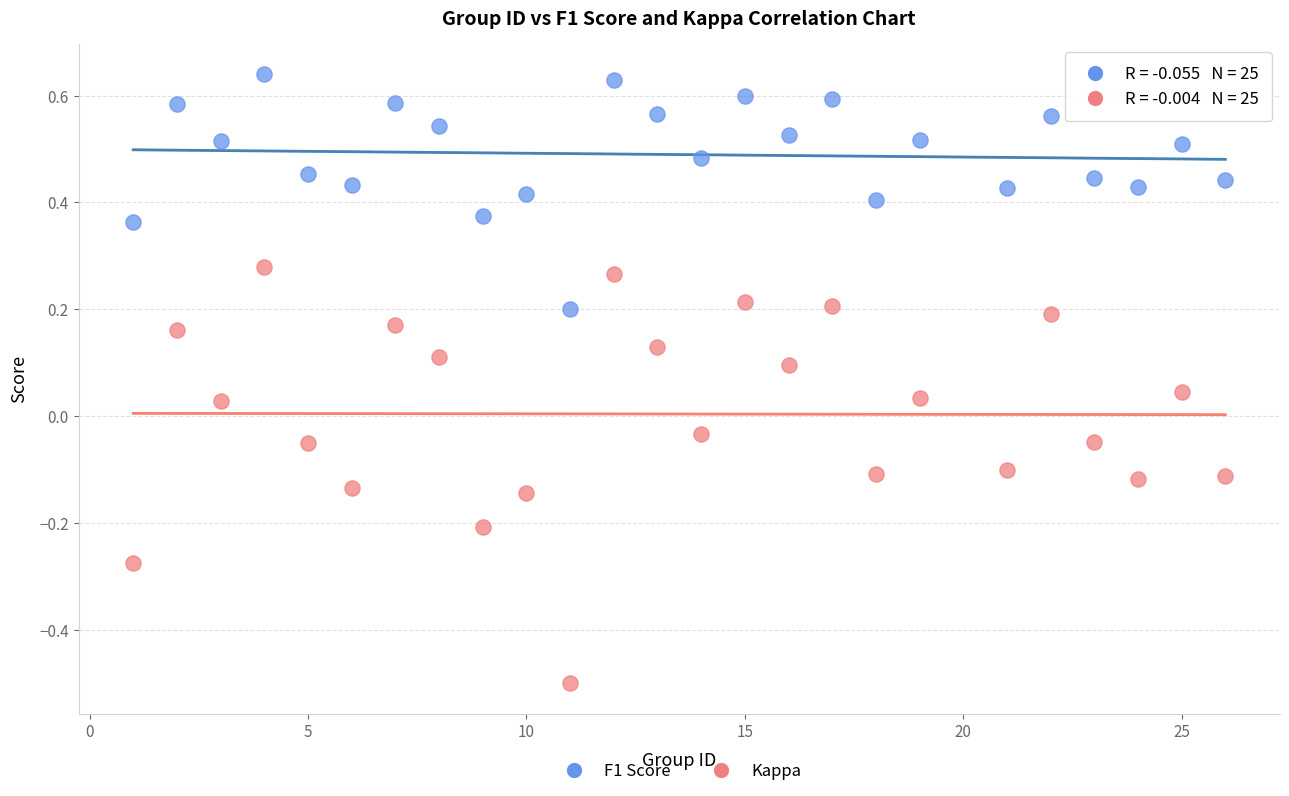

Which series has the widest spread of Y values?

Kappa